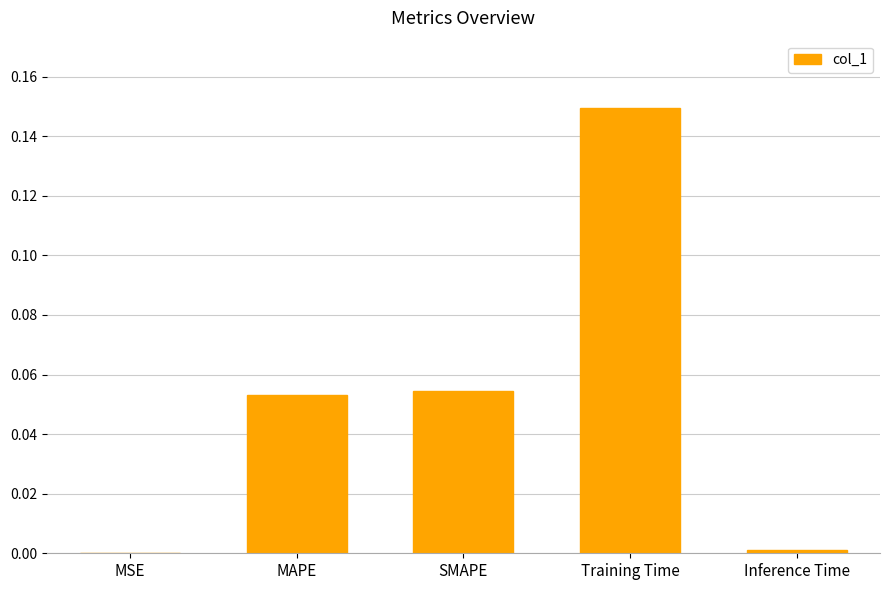

At which category does the chart reach its peak across all series?

Training Time